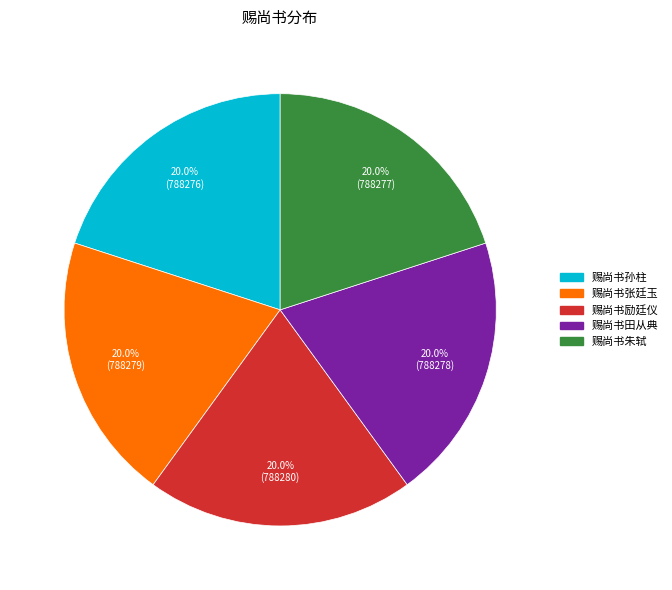

To the nearest percent, what is the average slice percentage?

20%